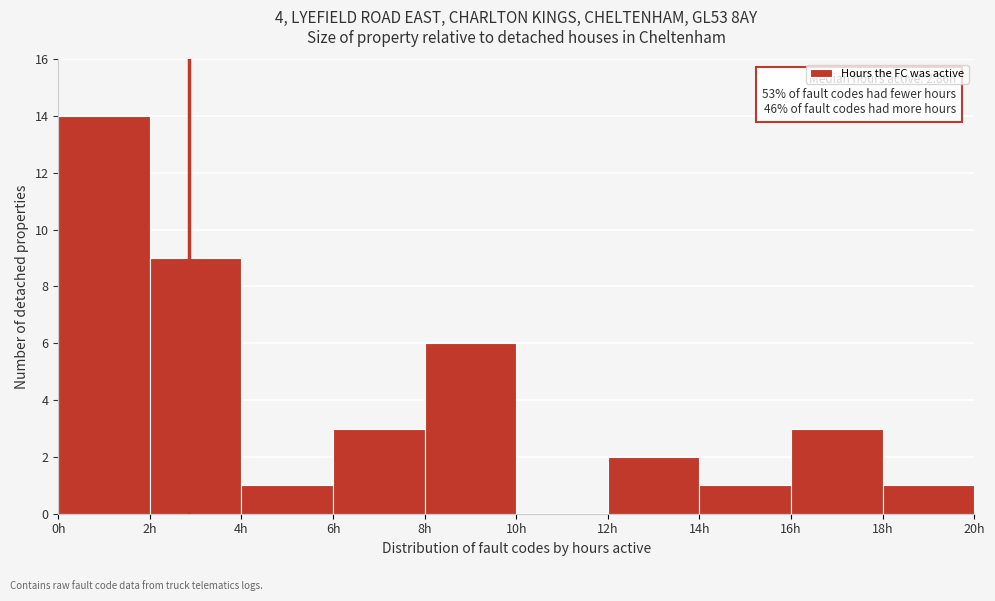

Over which range of the x-axis is the bar tallest?

0 to 2